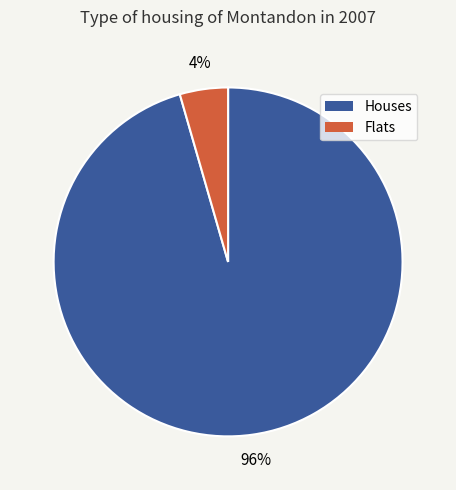

The Flats slice represents 4% of the pie. True or false?

True